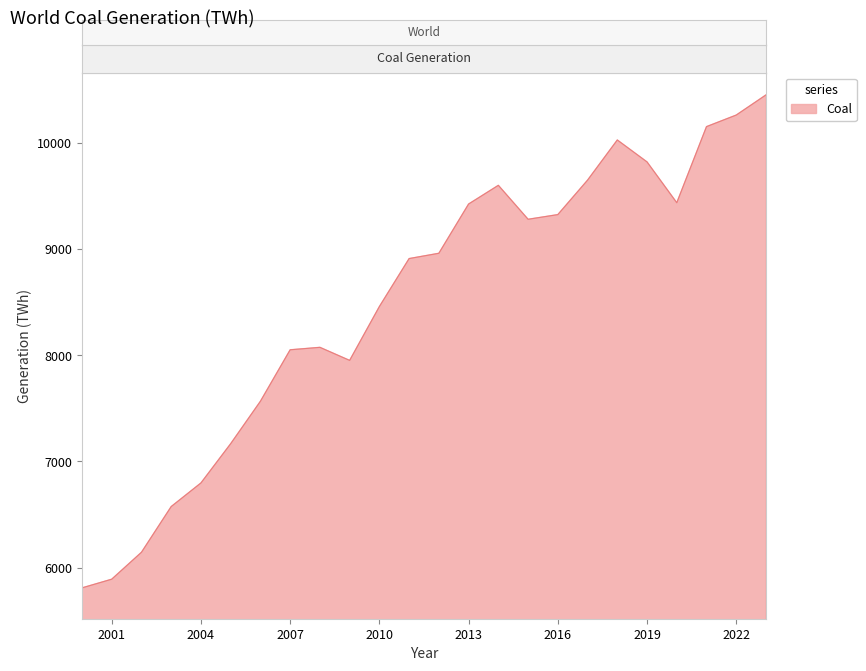

Does the chart have visible grid lines?

No